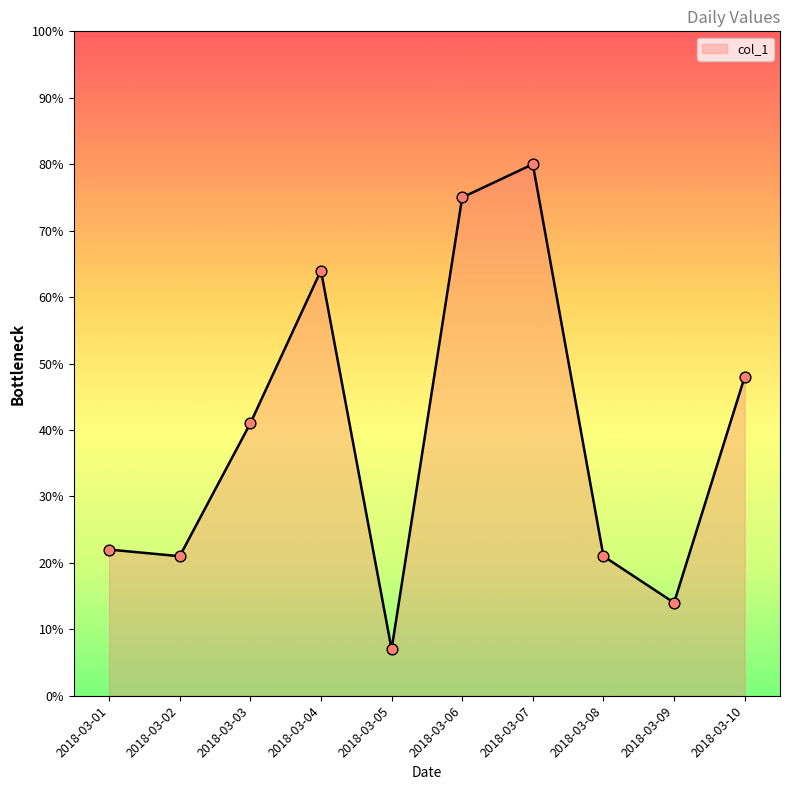

Approximately how many times larger is the value at 2018-03-07 compared to 2018-03-03?

2.0